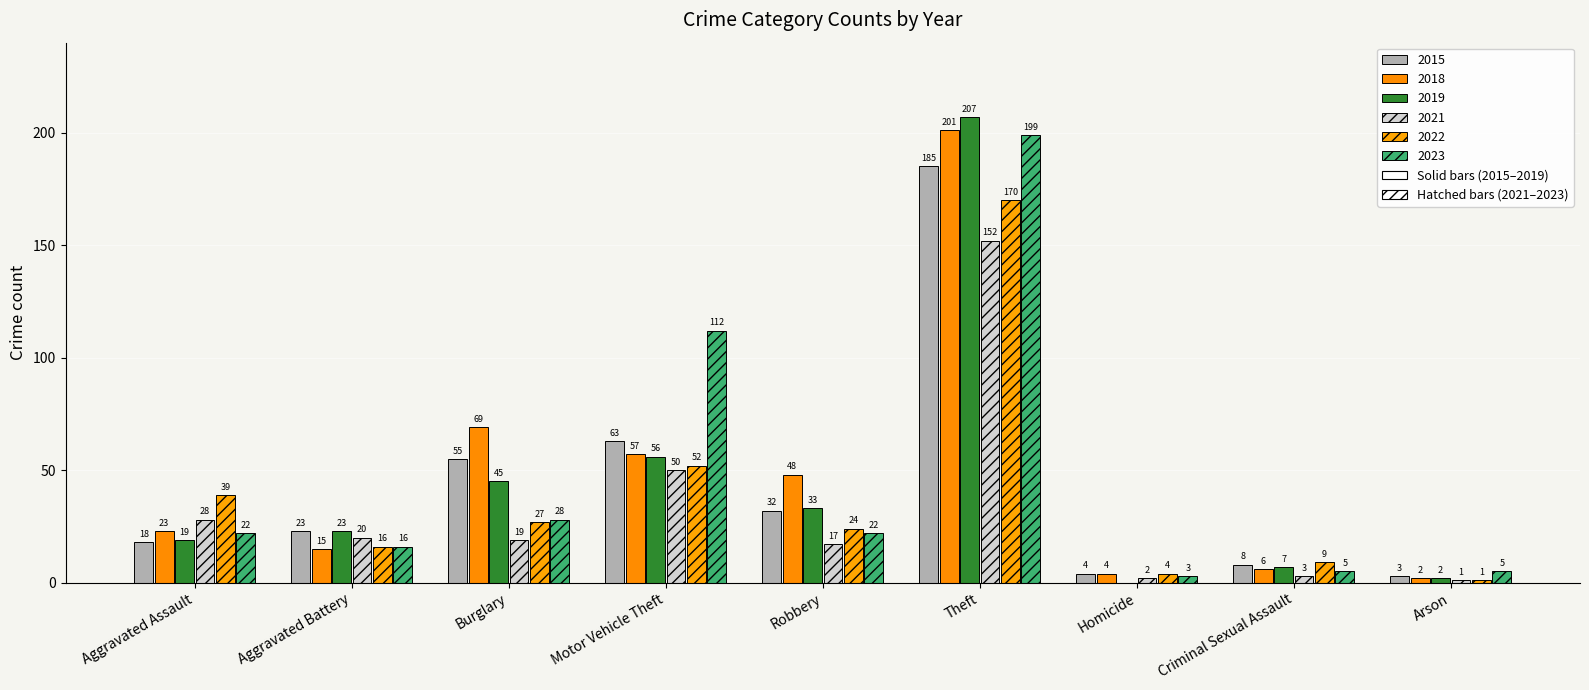

The 2018 series shows 7 at Homicide. True or false?

False